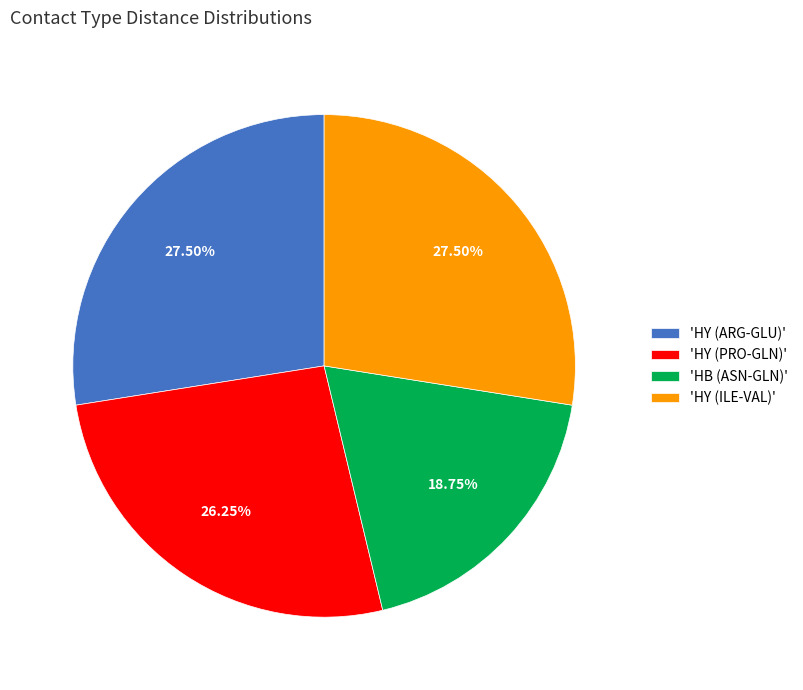

Is the sum of 'HY (ARG-GLU)' and 'HY (PRO-GLN)' greater than half?

Yes